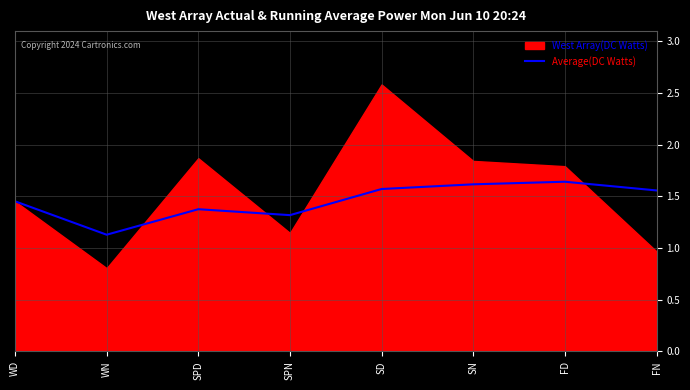

Reading right to left, list all the values displayed in this chart.

FN=1.6	FD=1.6	SN=1.6	SD=1.6	SPN=1.3	SPD=1.4	WN=1.1	WD=1.5